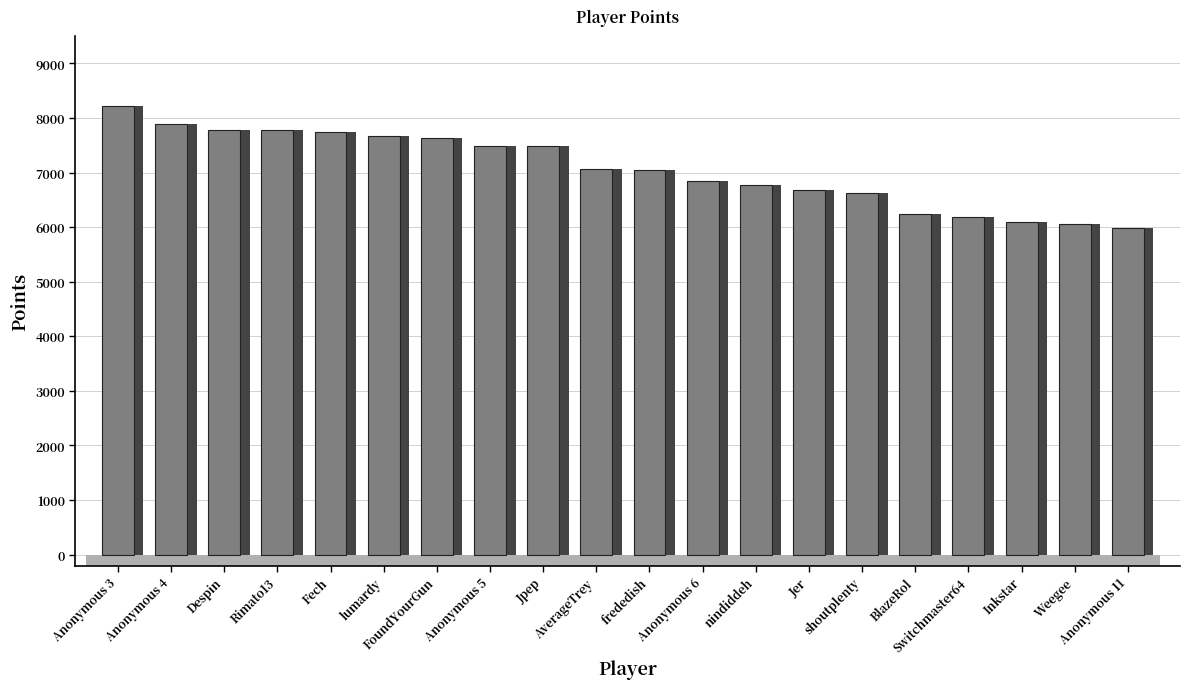

What is the value of the 12th bar from the left?

6849